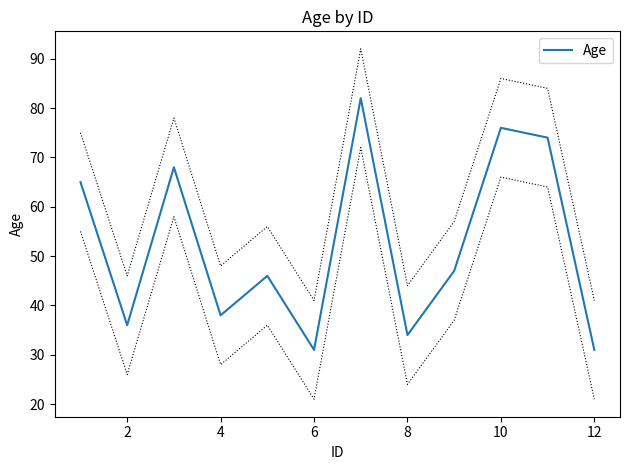

How many interior local peaks (higher than both neighbors) does the data have?

4